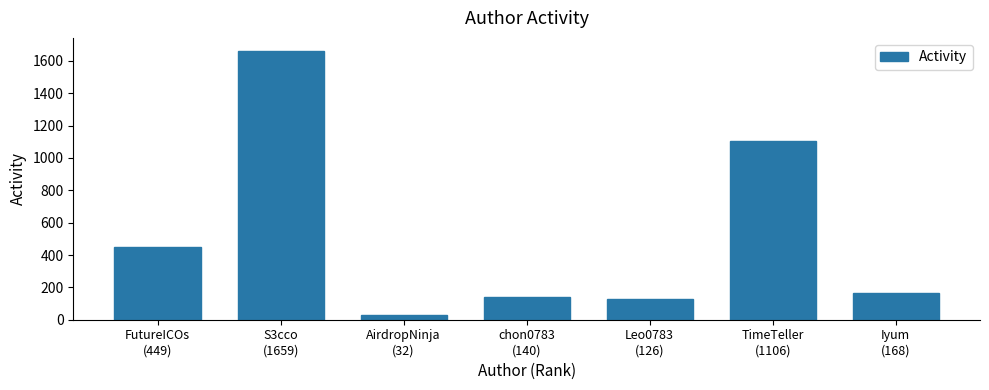

The chart shows a value of 1659 at S3cco
(1659). True or false?

True